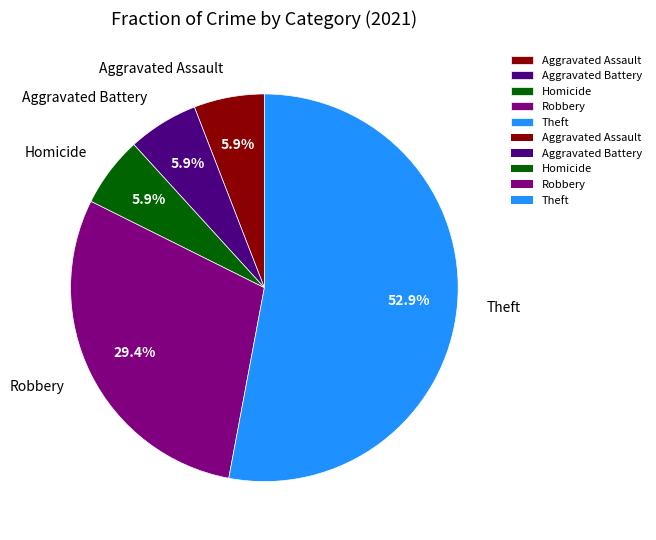

How many segments does this pie chart have?

5